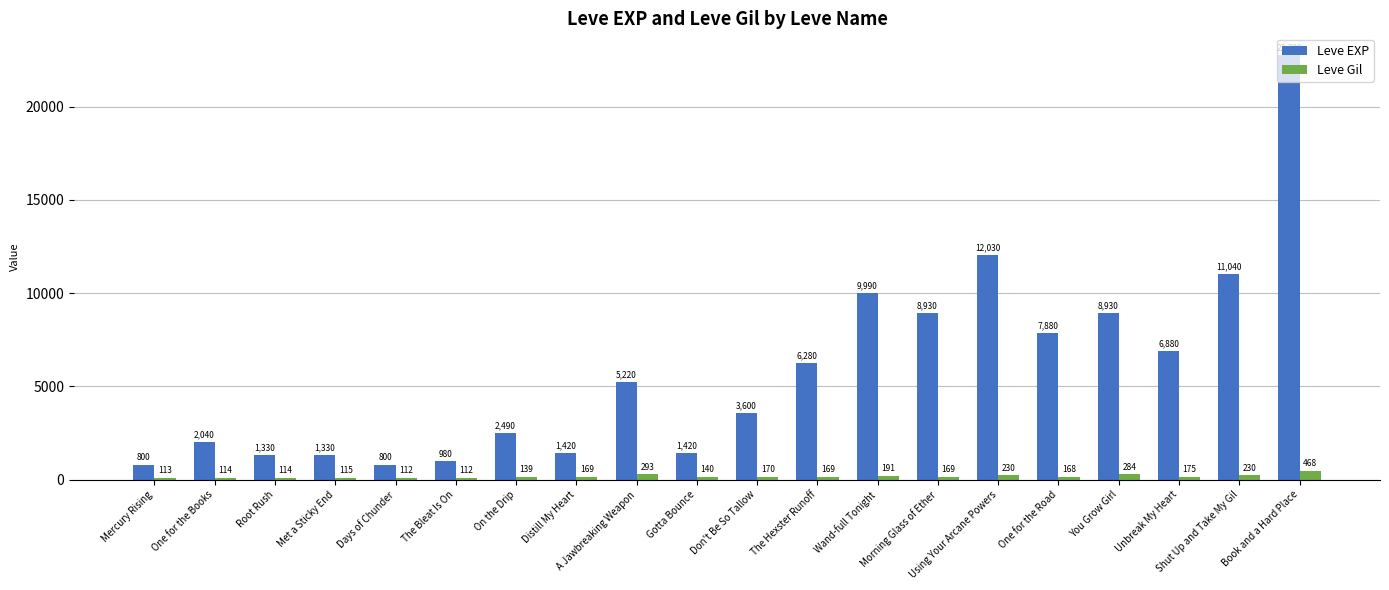

True or false: Leve EXP has a value of 1893 at A Jawbreaking Weapon.

False